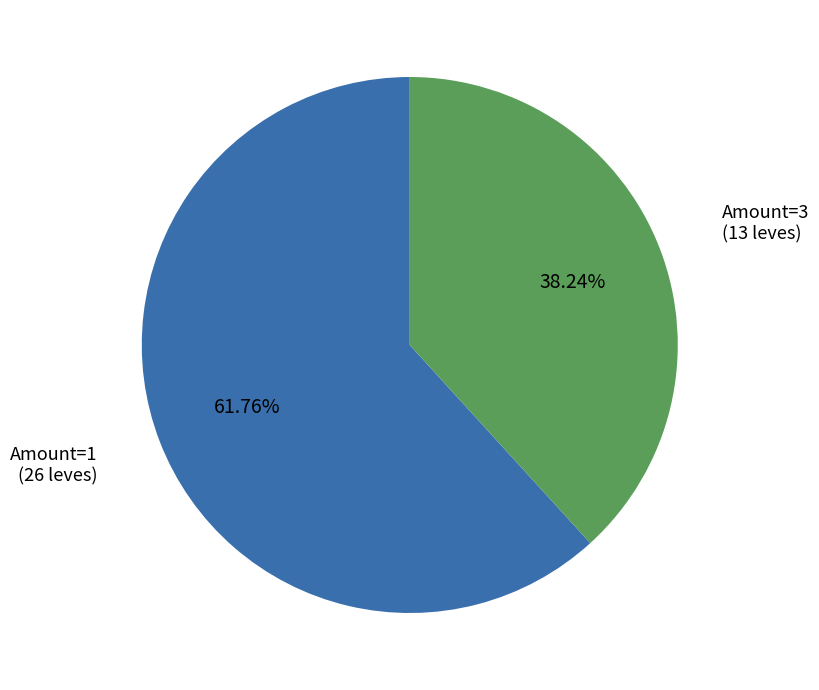

Is there any slice that represents more than half of the pie?

Yes